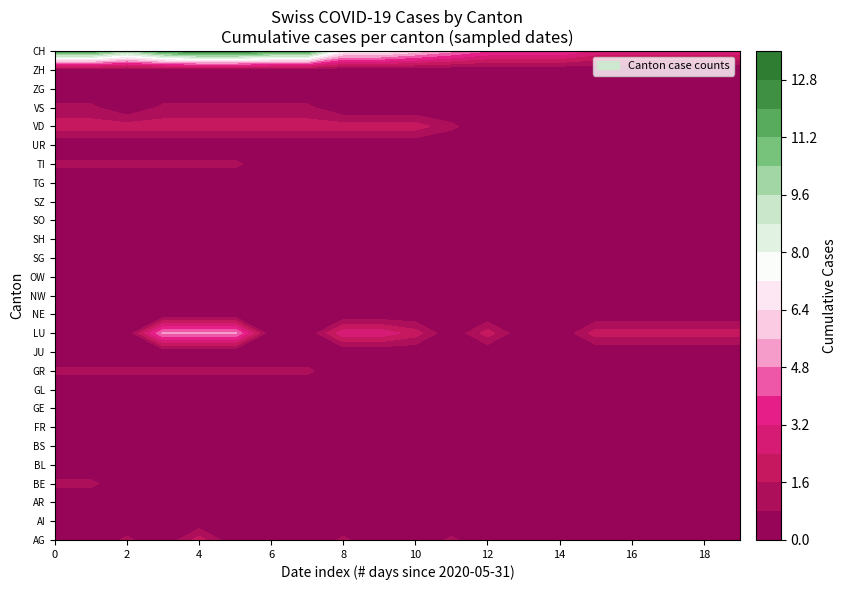

What is the sum of the values at 14 and 8?

11